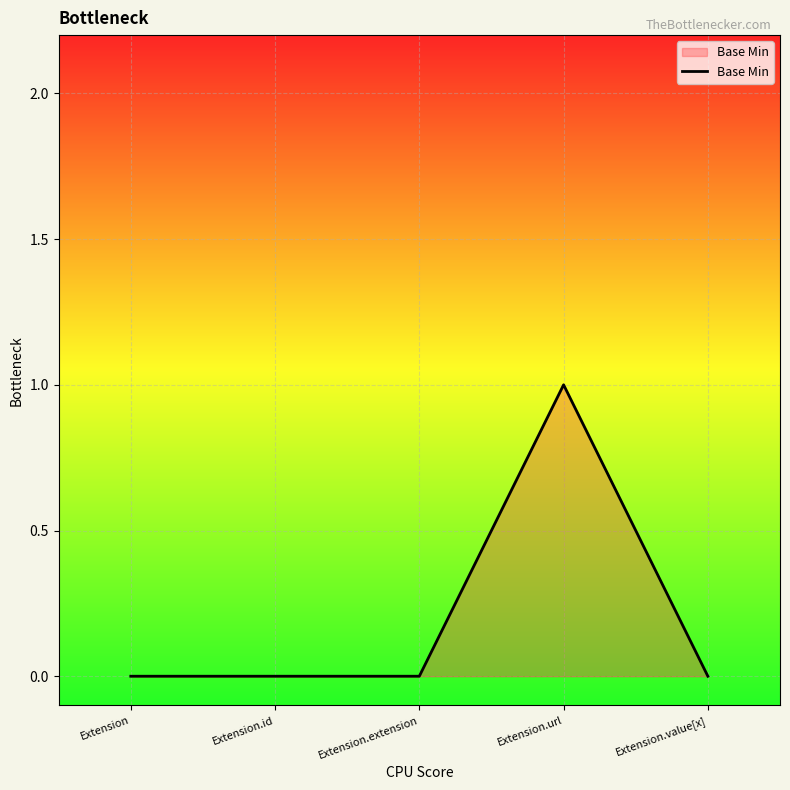

Reading left to right, what are all the values shown in this chart?

0	0	0	1	0